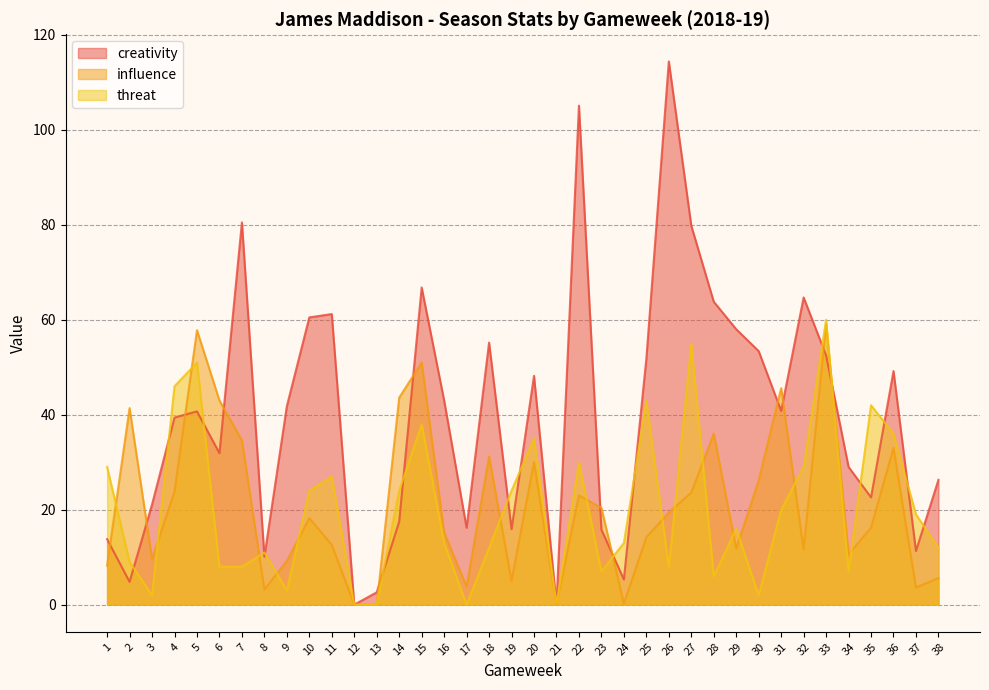

Which label corresponds to the largest value in the chart?

26